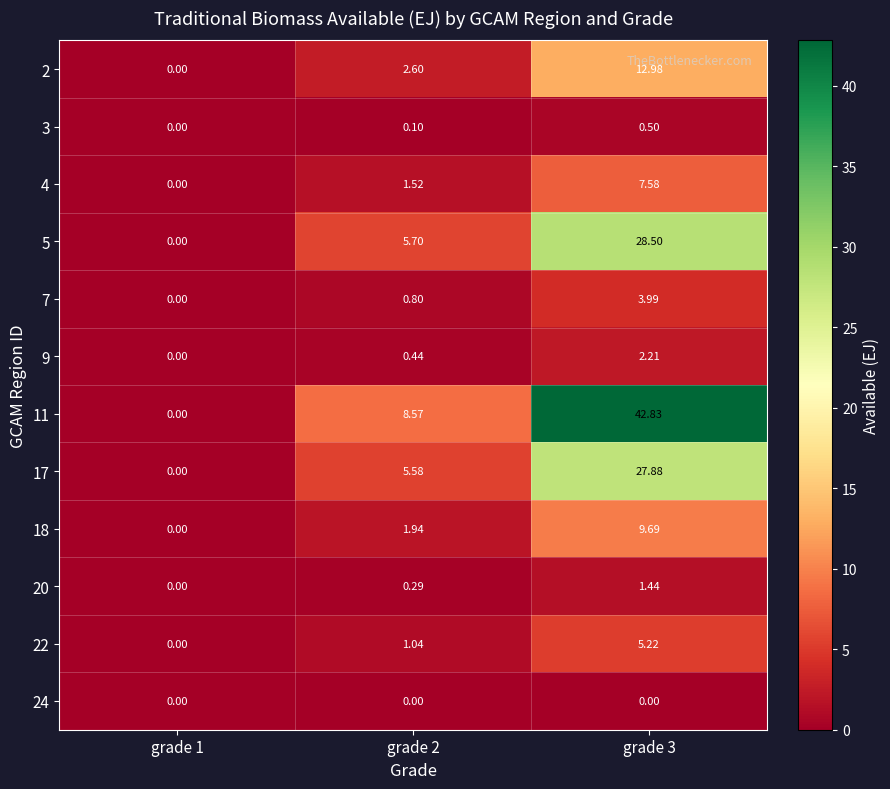

Is the value of 17 at grade 2 greater than the value of 9 at grade 3?

Yes